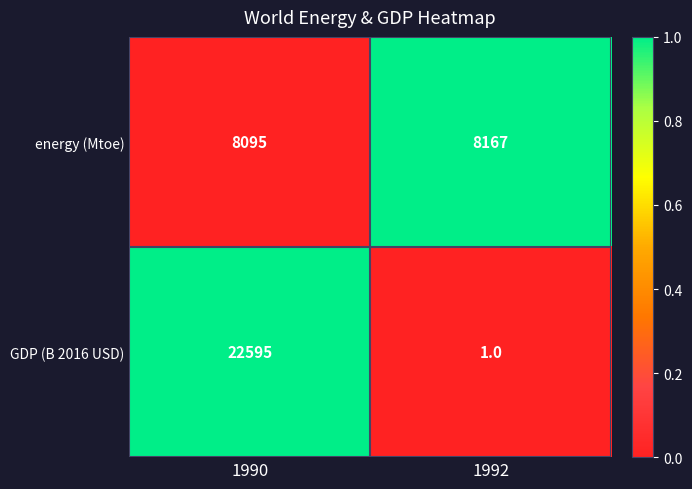

Reading right to left, what are all the values shown in this chart?

energy (Mtoe): 1992=8167	1990=8095
GDP (B 2016 USD): 1992=1	1990=22595